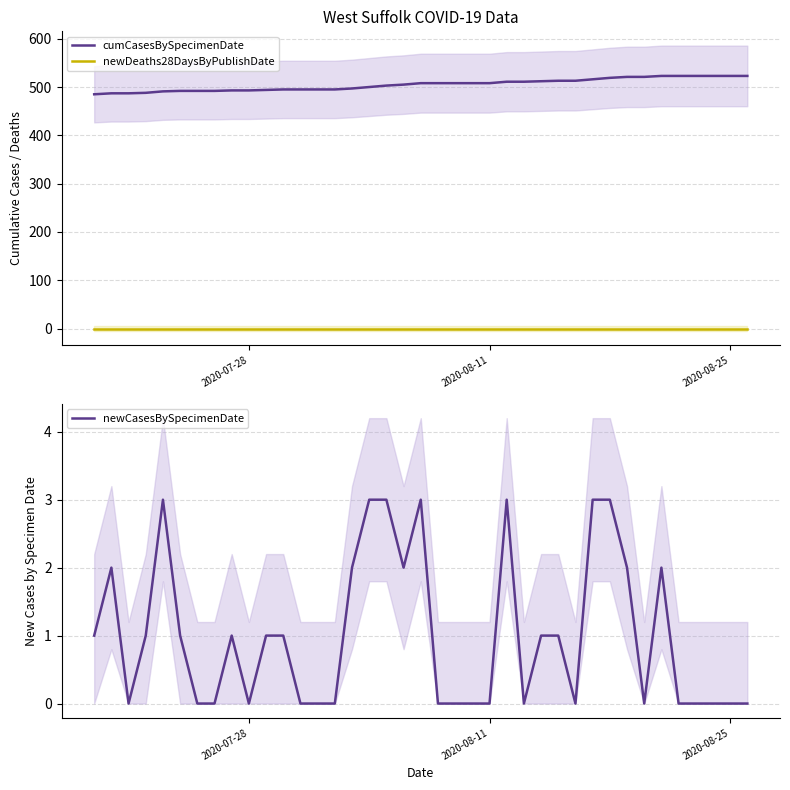

True or false: cumCasesBySpecimenDate and newDeaths28DaysByPublishDate intersect in this chart.

False